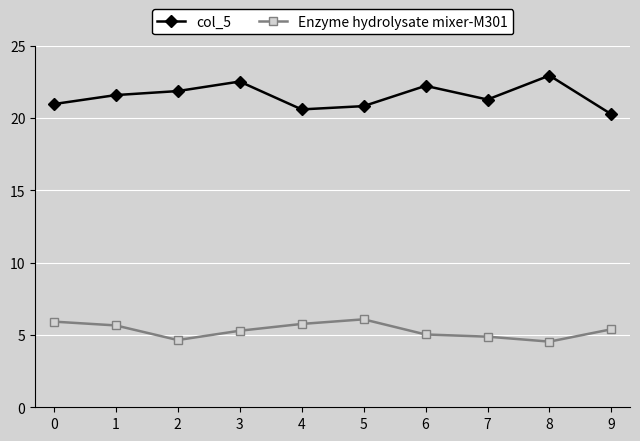

At how many categories does at least one series exceed 9?

10